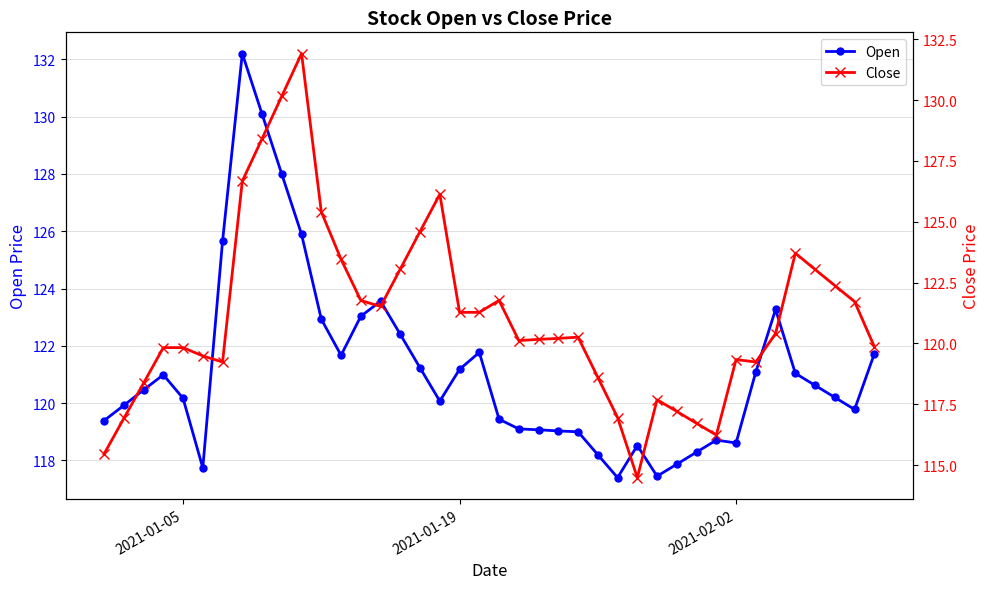

What is the maximum value for Open?

132.2